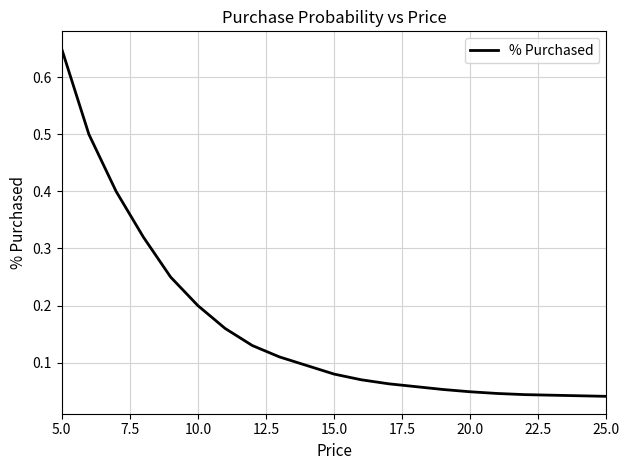

How many lines are shown in the chart?

1